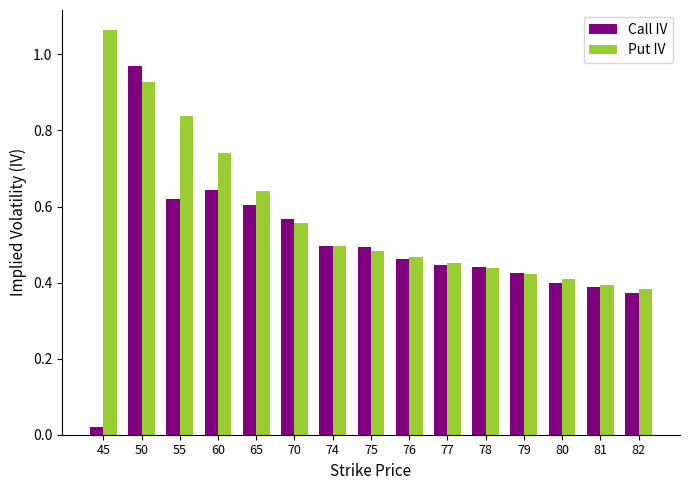

The value of Call IV at 70 is 0.9. True or false?

False